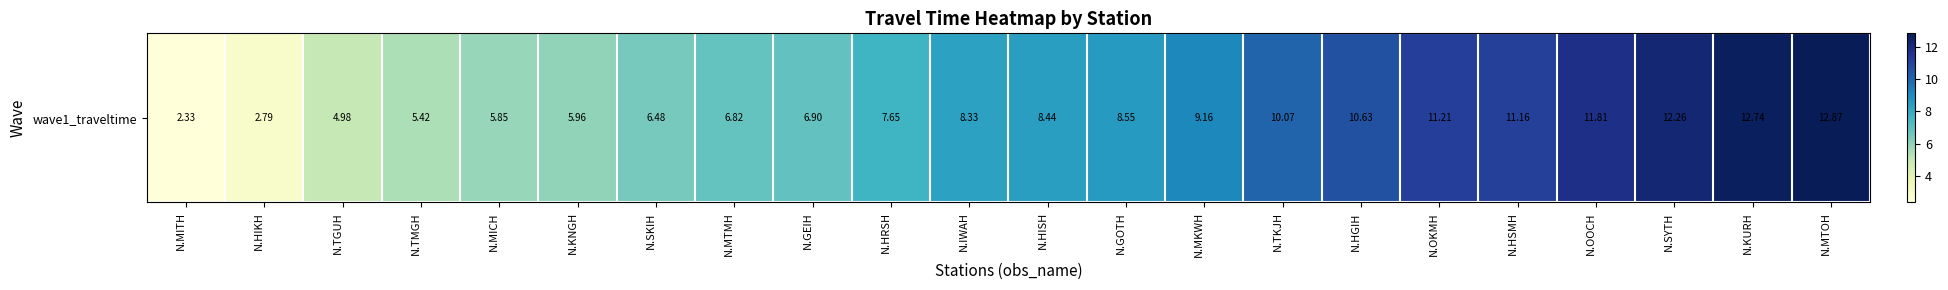

Which label corresponds to the largest value in the chart?

N.MTOH